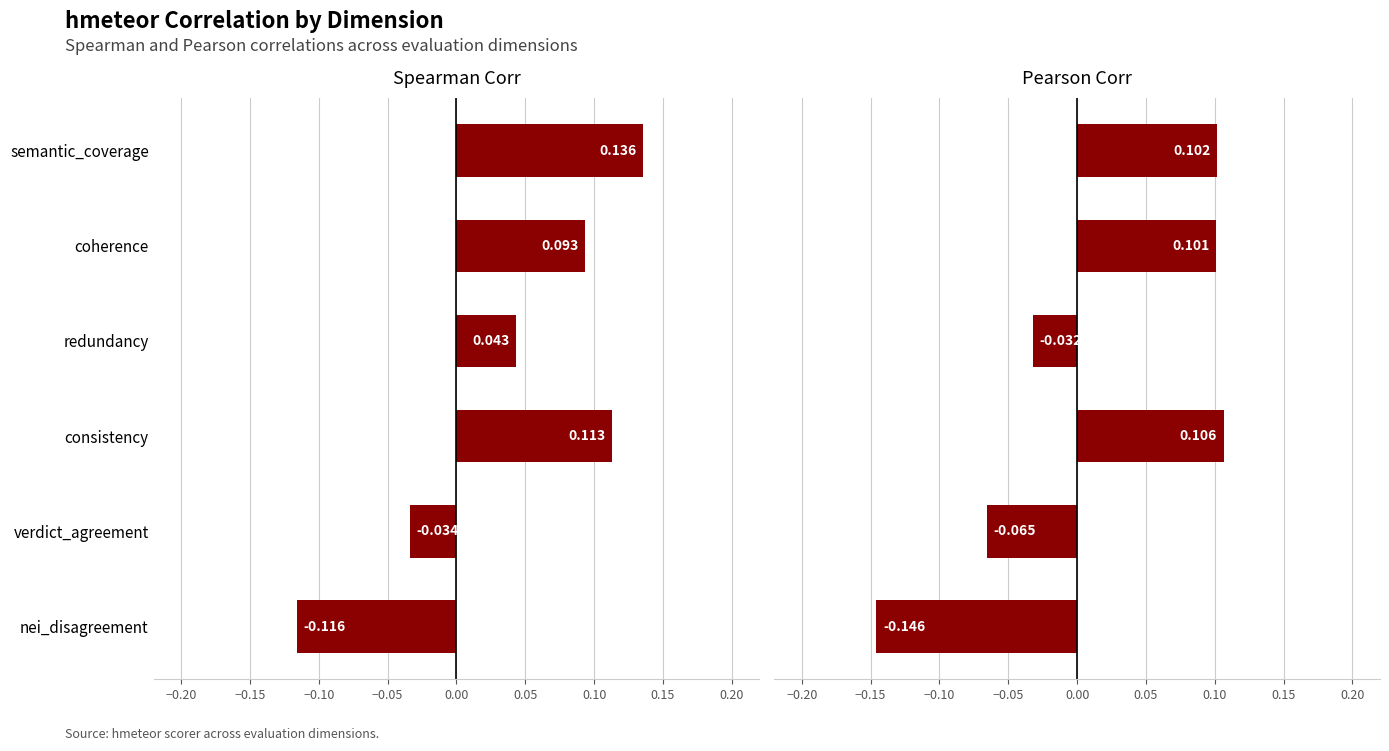

What are all the series names shown in the legend?

spearman_corr, pearson_corr